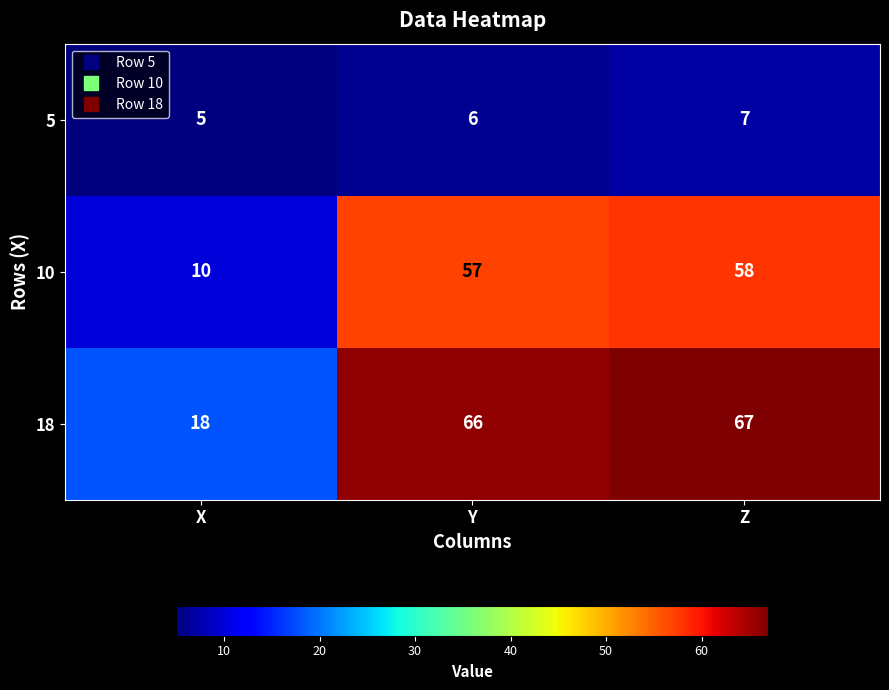

At how many categories does at least one series exceed 56?

2